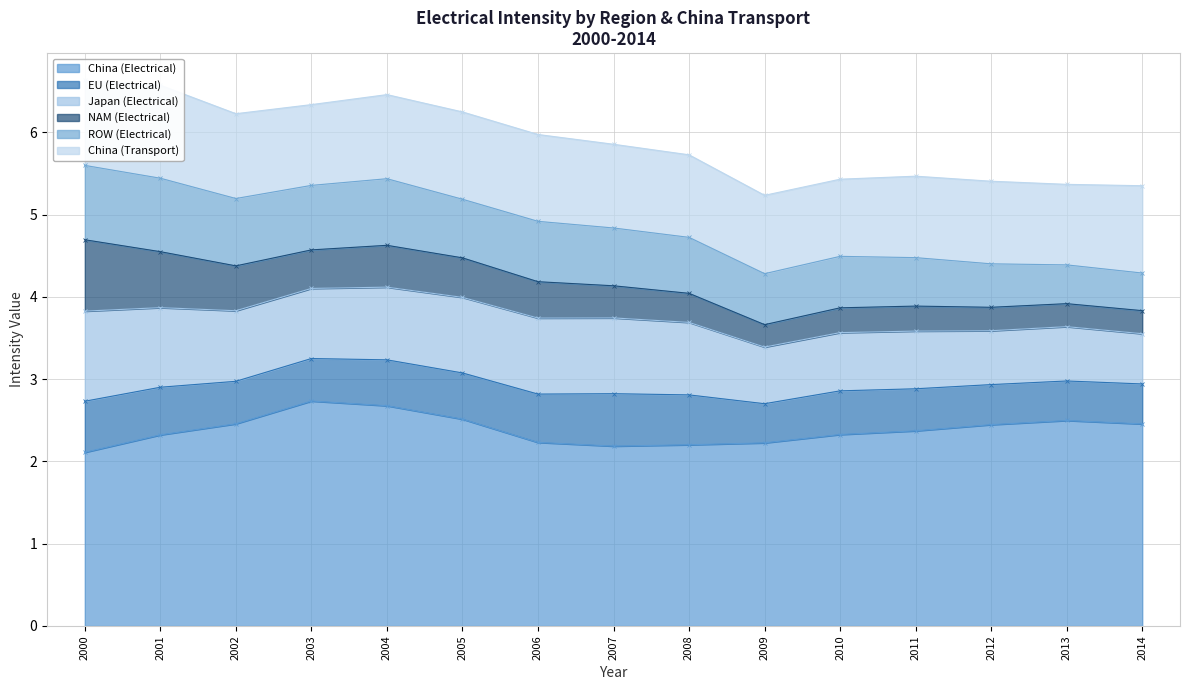

Which has a higher value, 2010 or 2004?

2004